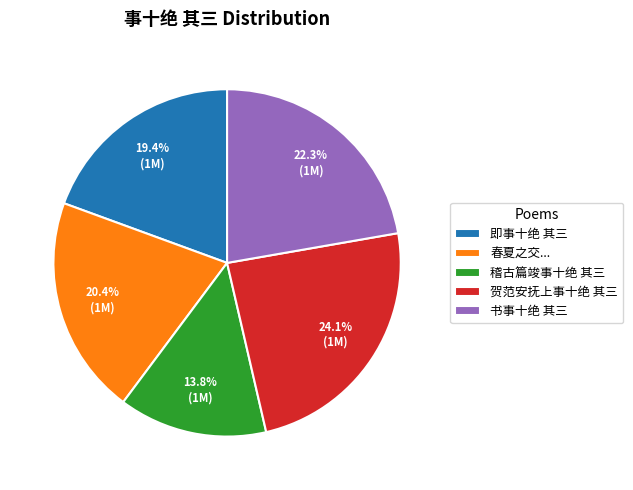

To the nearest percent, what percentage of the pie is 书事十绝 其三?

22%